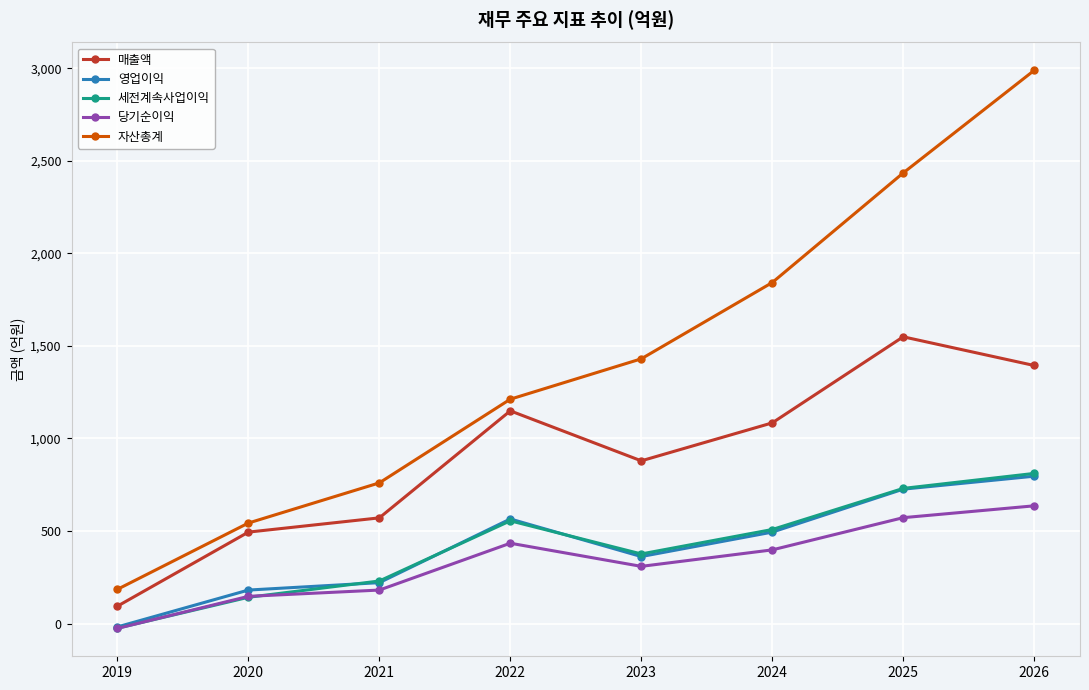

At which label does 세전계속사업이익 reach its peak?

2026